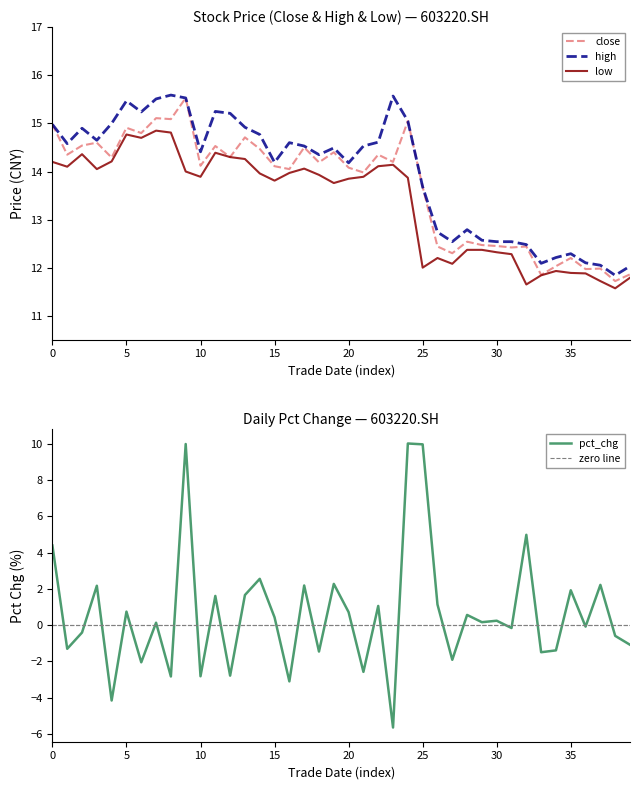

How many values in the low series are below 13?

15